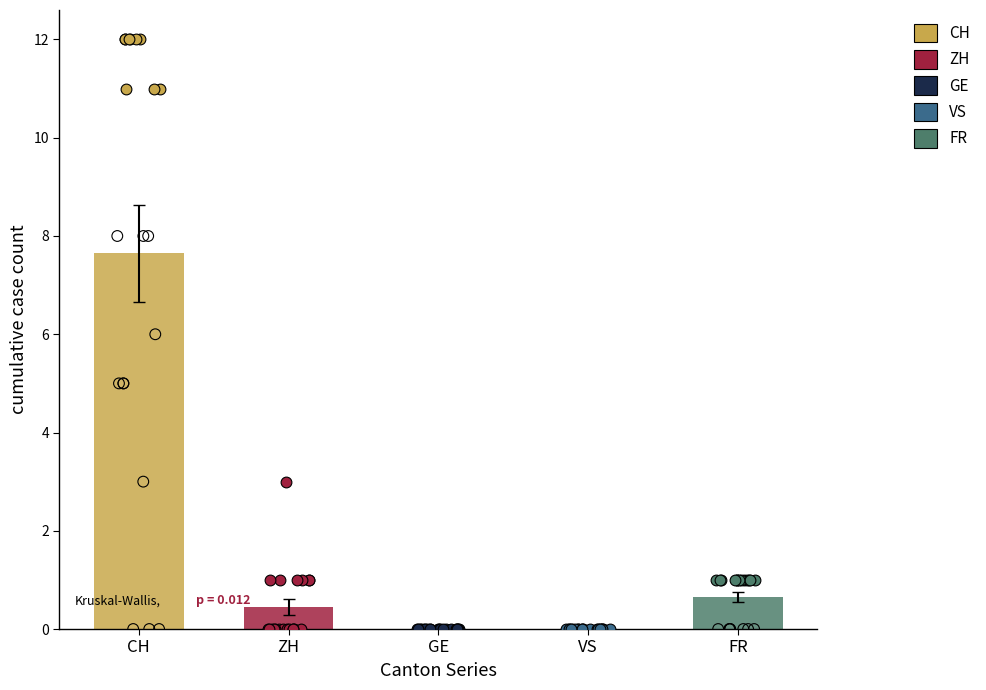

Which series contains the highest Y value?

CH